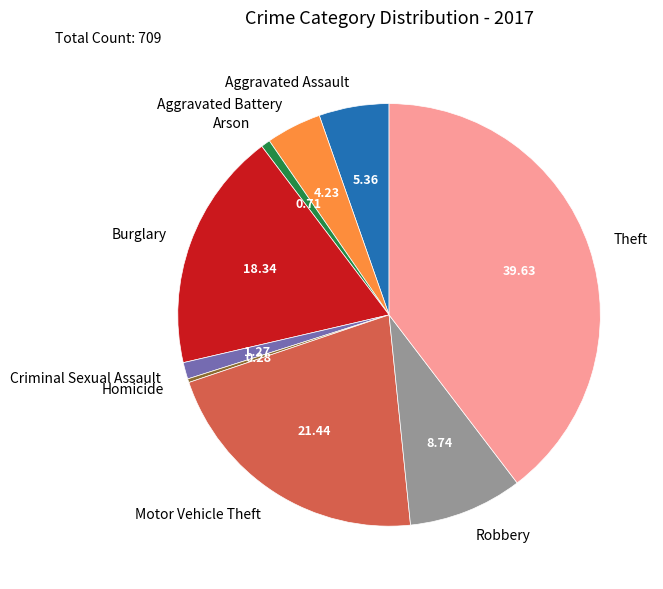

Is there a majority slice in this chart?

No